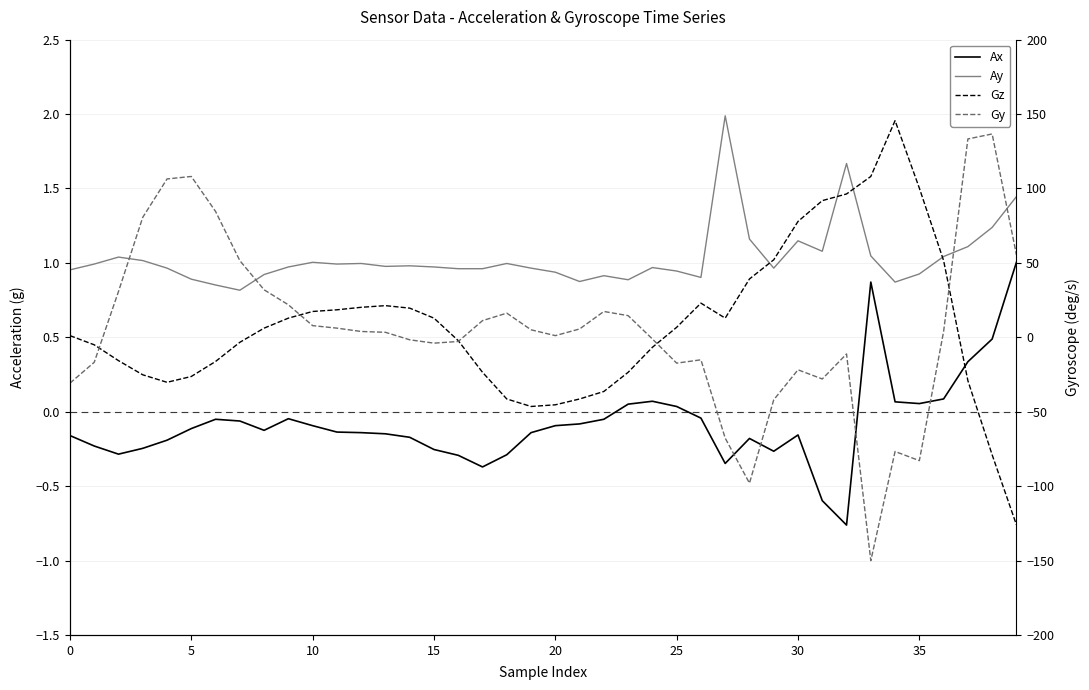

True or false: Gz and Ay intersect in this chart.

True